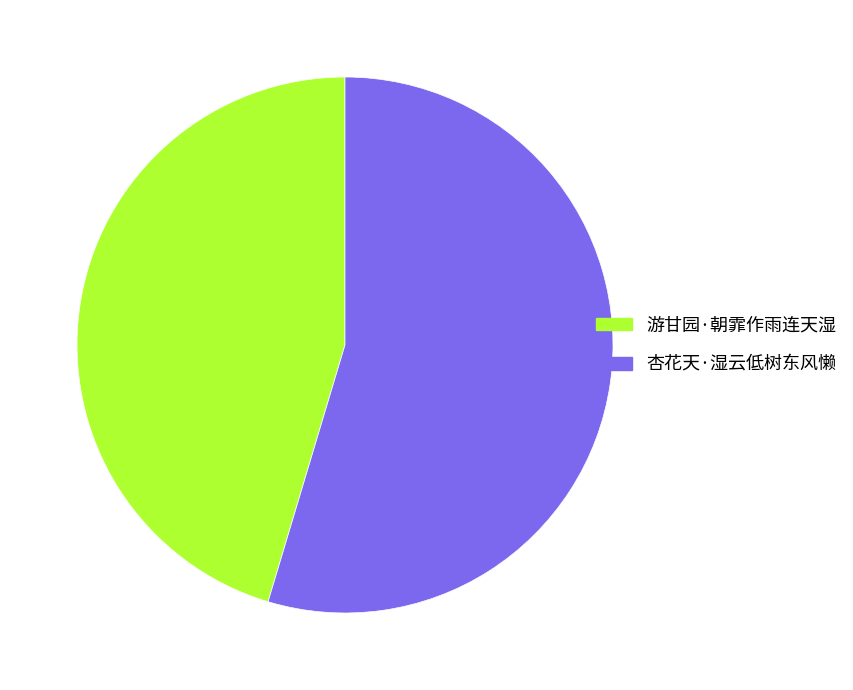

What is the ratio of the value at 游甘园·朝霏作雨连天湿 to the value at 杏花天·湿云低树东风懒?

0.8